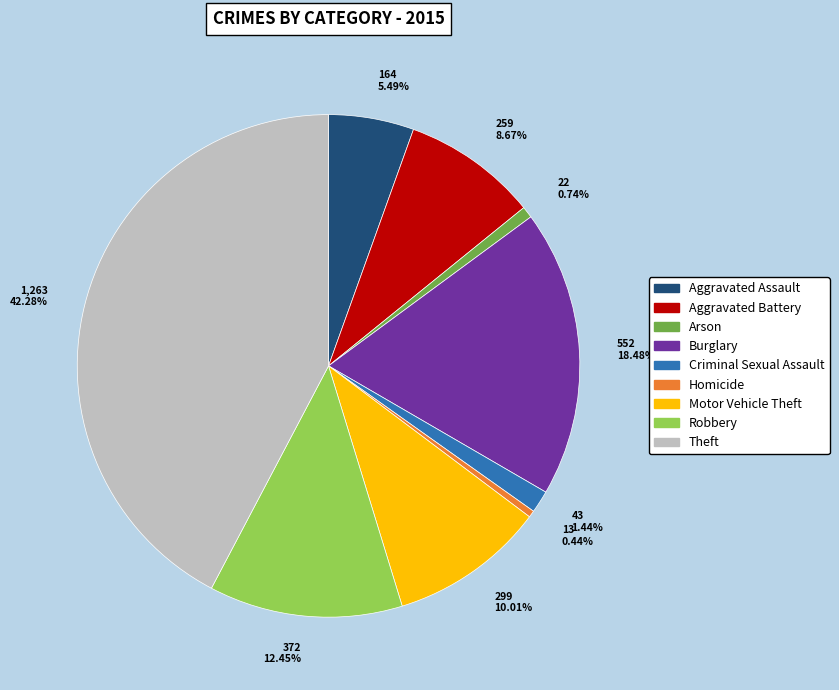

Do Aggravated Battery and Homicide together represent more than half of the pie?

No